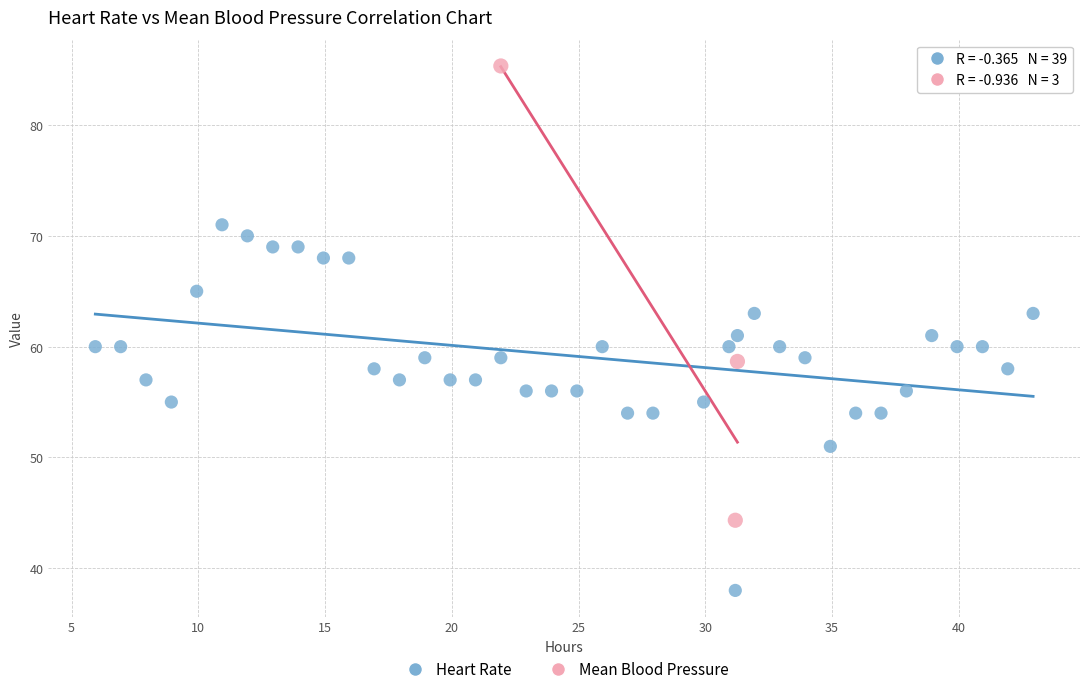

Which series reaches the maximum Y coordinate?

Mean Blood Pressure